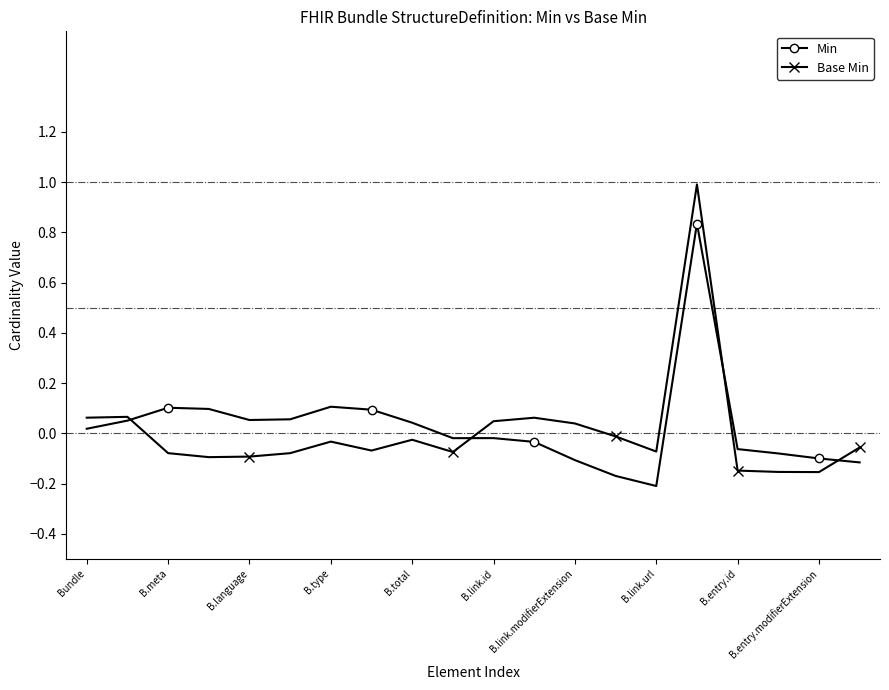

Which series has the largest range (max minus min)?

Base Min